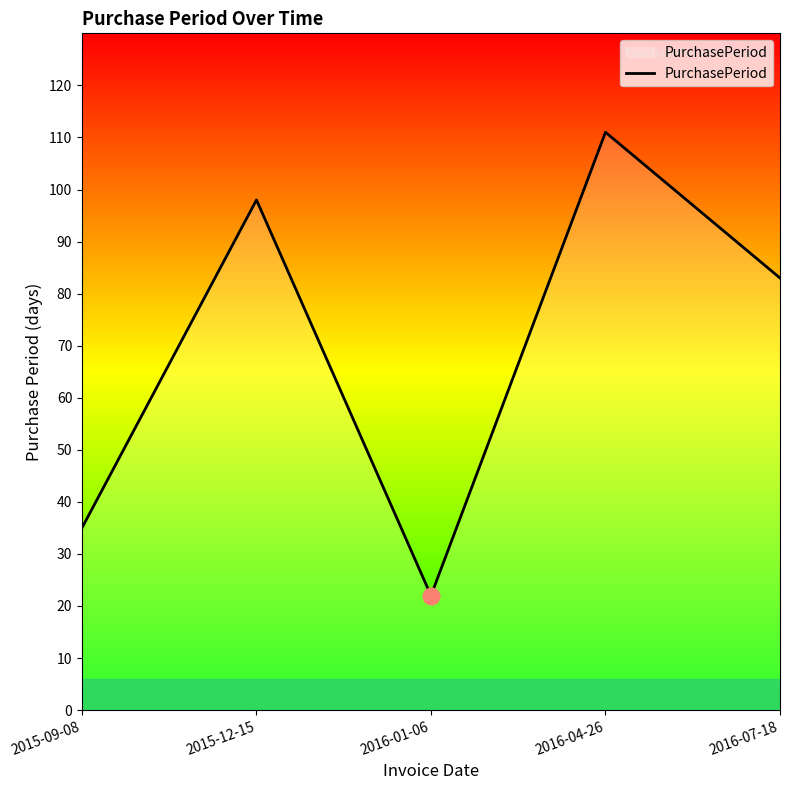

Reading left to right, what are all the values shown in this chart?

2015-09-08=35	2015-12-15=98	2016-01-06=22	2016-04-26=111	2016-07-18=83